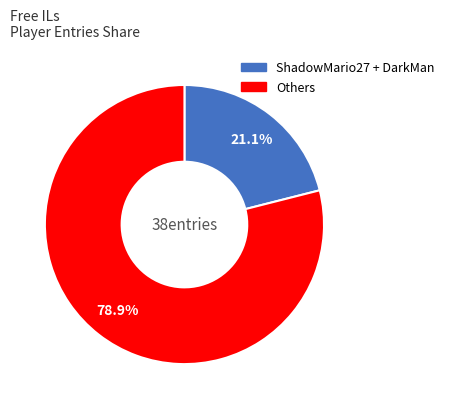

Does any single category account for the majority?

Yes